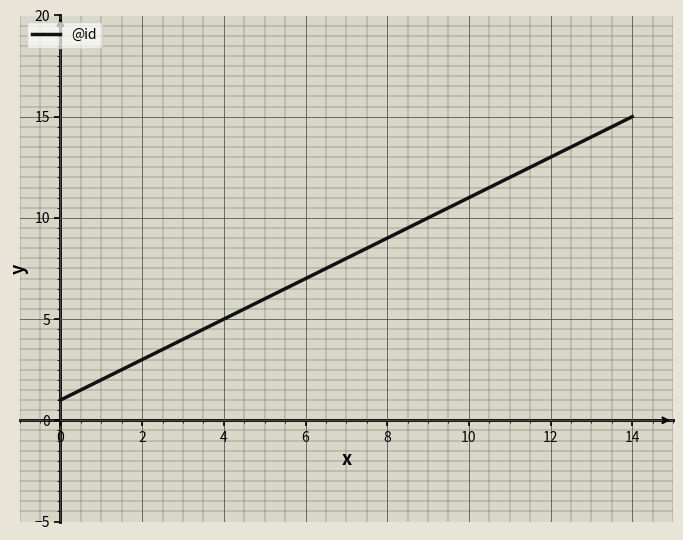

What is the greatest value displayed?

15